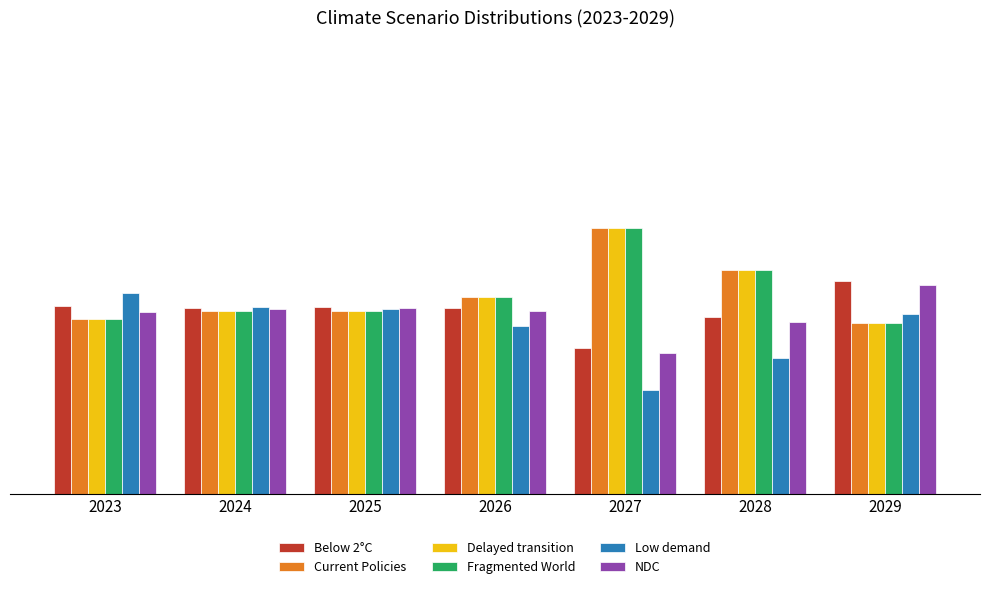

What are all the series names shown in the legend?

Below 2°C, Current Policies, Delayed transition, Fragmented World, Low demand, NDC